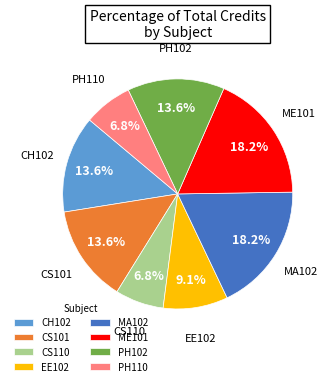

What is the ratio of the value at CS101 to the value at PH110?

2.0